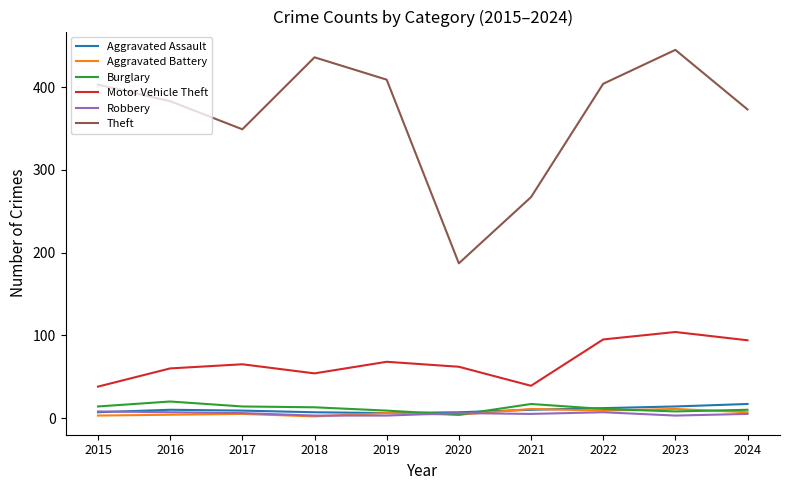

Is it true that Theft equals 568 at 2018?

False